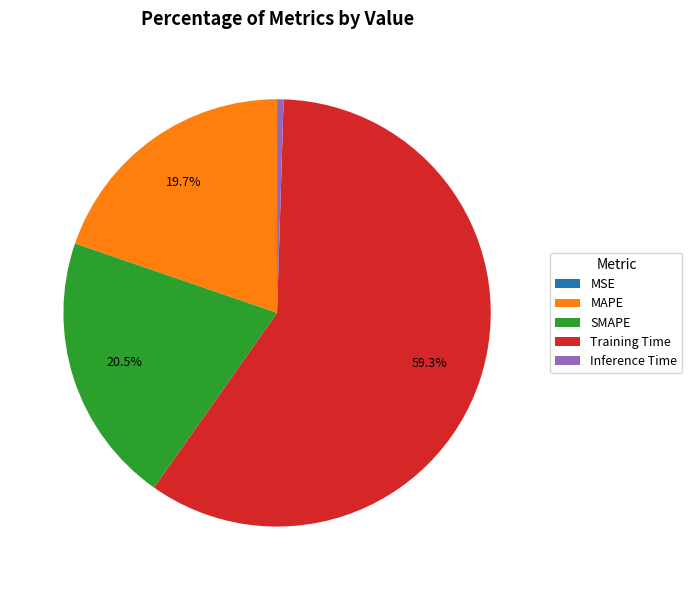

Which slice represents more than half of the pie?

Training Time